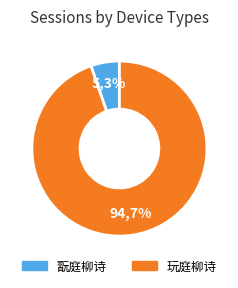

Does any single category account for the majority?

Yes